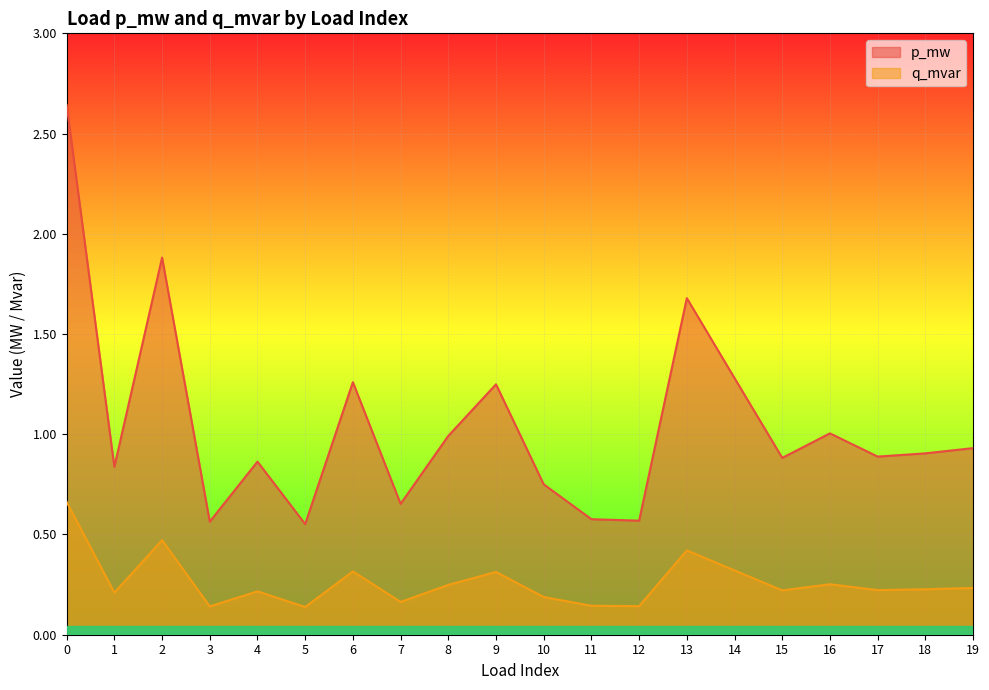

At how many categories does at least one series exceed 0?

20